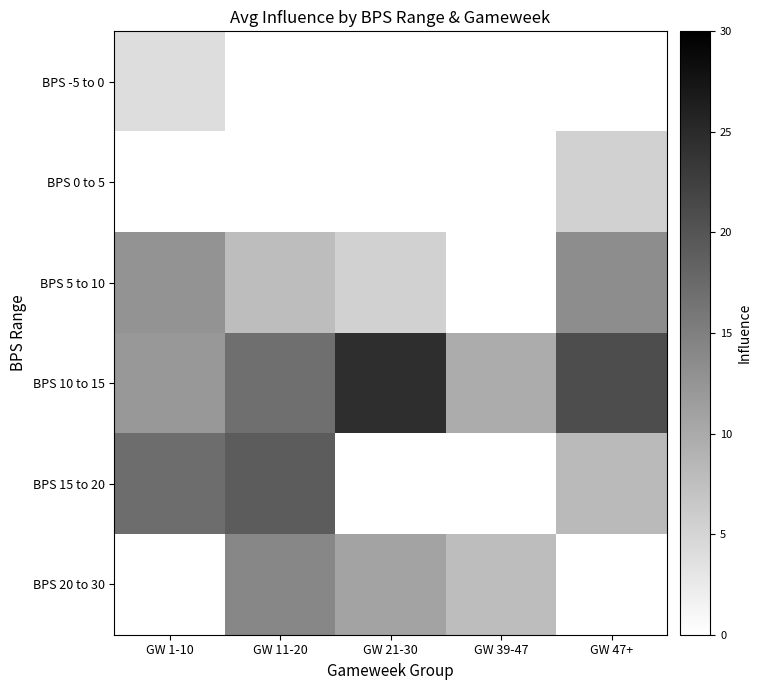

At how many categories does at least one series exceed 18?

3